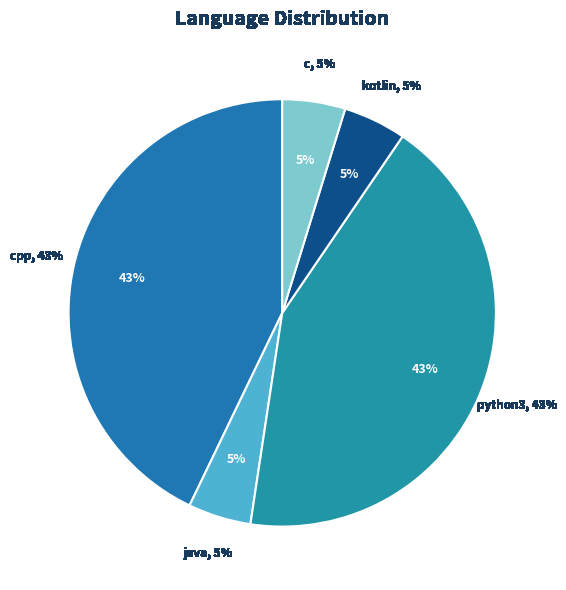

Is kotlin the majority of the pie?

Yes